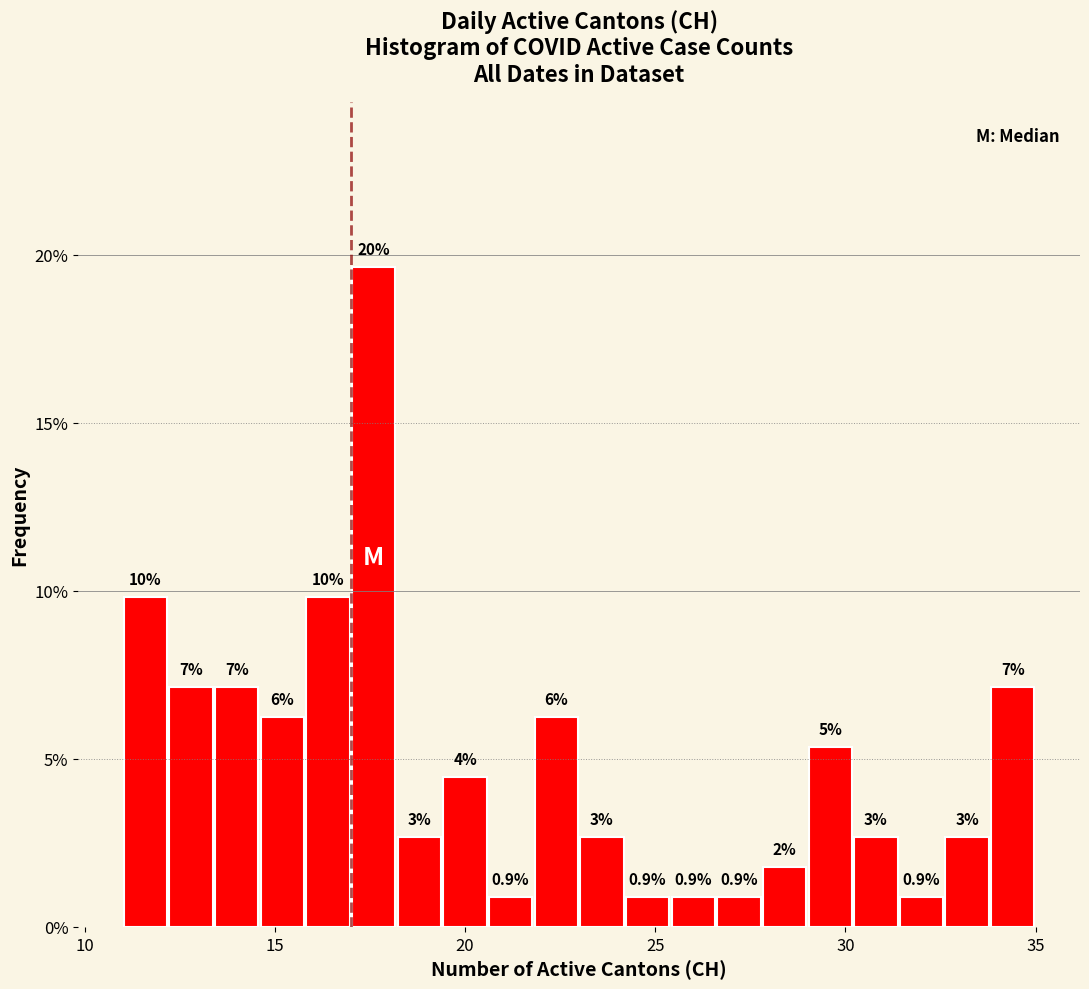

Around what value on the x-axis is the tallest bar? Give the approximate position of its centre, as read against the axis.

17.5